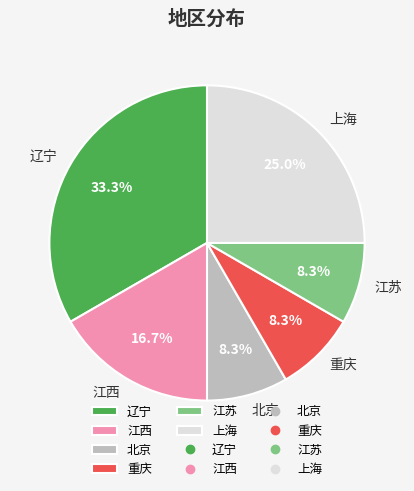

To the nearest percent, what is the average slice percentage?

17%